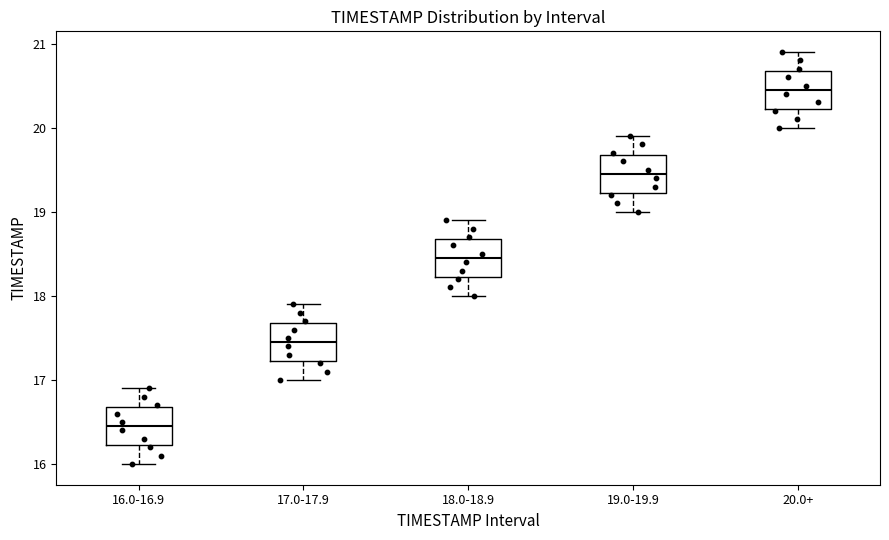

Which box has the highest median line?

20.0+